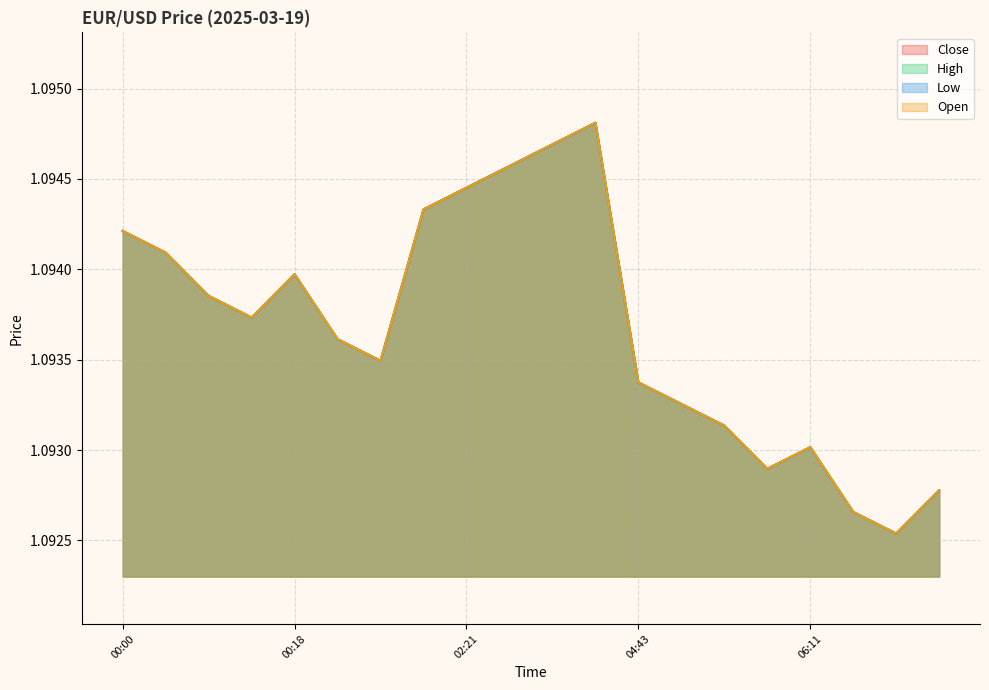

Reading right to left, list all the values displayed in this chart.

Close: 06:27=1.1	06:24=1.1	06:22=1.1	06:11=1.1	06:10=1.1	04:55=1.1	04:50=1.1	04:43=1.1	02:36=1.1	02:35=1.1	02:34=1.1	02:21=1.1	02:15=1.1	00:43=1.1	00:42=1.1	00:18=1.1	00:09=1.1	00:05=1.1	00:01=1.1	00:00=1.1
High: 06:27=1.1	06:24=1.1	06:22=1.1	06:11=1.1	06:10=1.1	04:55=1.1	04:50=1.1	04:43=1.1	02:36=1.1	02:35=1.1	02:34=1.1	02:21=1.1	02:15=1.1	00:43=1.1	00:42=1.1	00:18=1.1	00:09=1.1	00:05=1.1	00:01=1.1	00:00=1.1
Low: 06:27=1.1	06:24=1.1	06:22=1.1	06:11=1.1	06:10=1.1	04:55=1.1	04:50=1.1	04:43=1.1	02:36=1.1	02:35=1.1	02:34=1.1	02:21=1.1	02:15=1.1	00:43=1.1	00:42=1.1	00:18=1.1	00:09=1.1	00:05=1.1	00:01=1.1	00:00=1.1
Open: 06:27=1.1	06:24=1.1	06:22=1.1	06:11=1.1	06:10=1.1	04:55=1.1	04:50=1.1	04:43=1.1	02:36=1.1	02:35=1.1	02:34=1.1	02:21=1.1	02:15=1.1	00:43=1.1	00:42=1.1	00:18=1.1	00:09=1.1	00:05=1.1	00:01=1.1	00:00=1.1